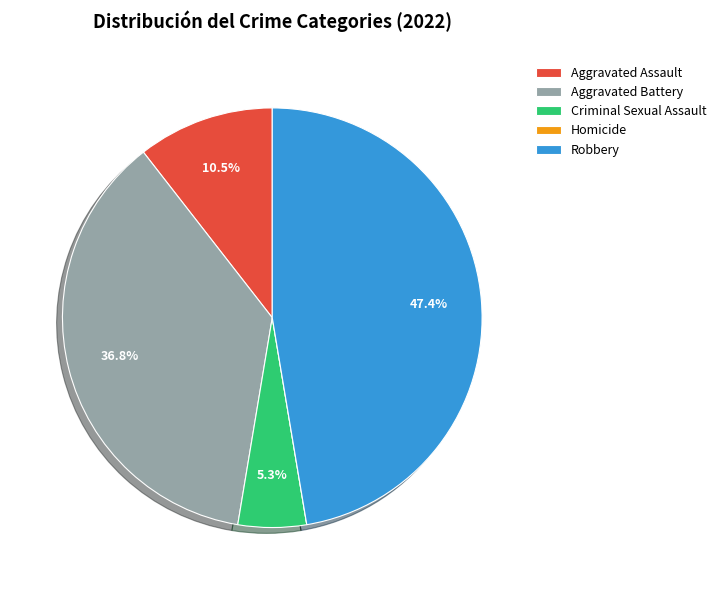

True or false: Criminal Sexual Assault accounts for 5% of the total.

True